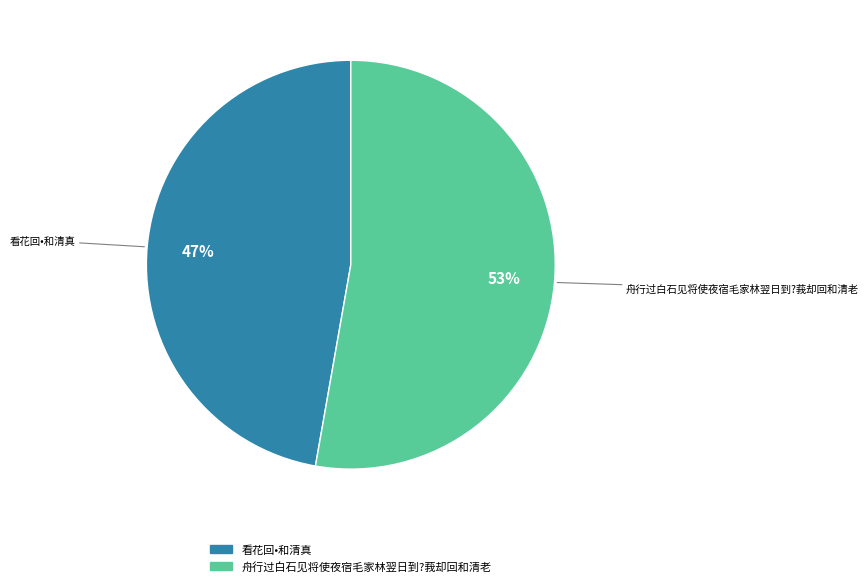

How many slices are in this pie chart?

2